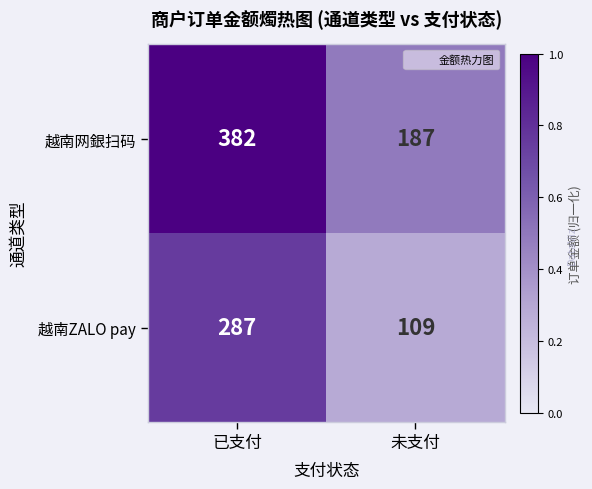

List the series in order of their peak value, highest first.

越南网銀扫码, 越南ZALO pay